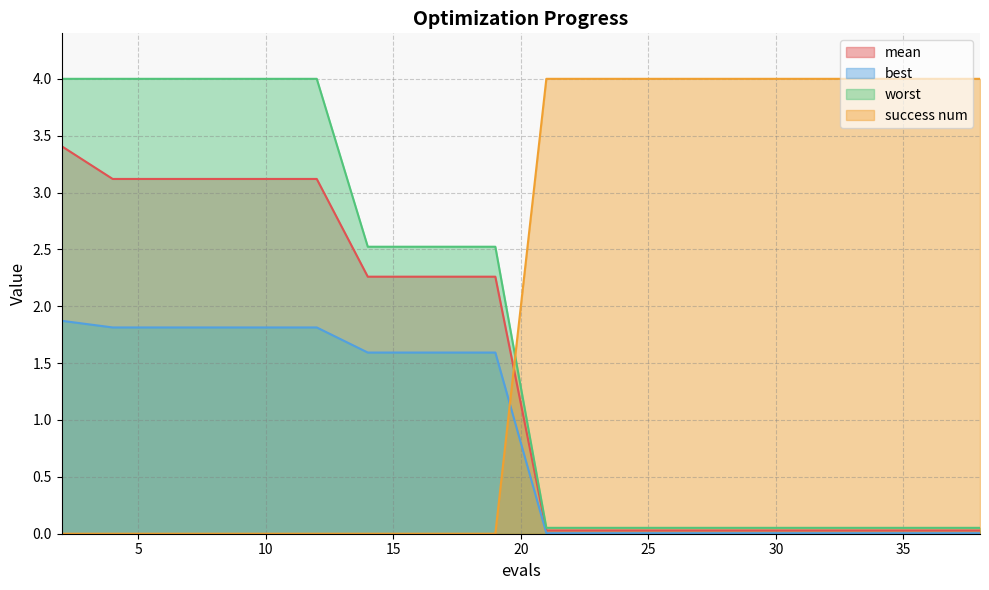

True or false: mean has more than 0 points higher than both neighbors.

False